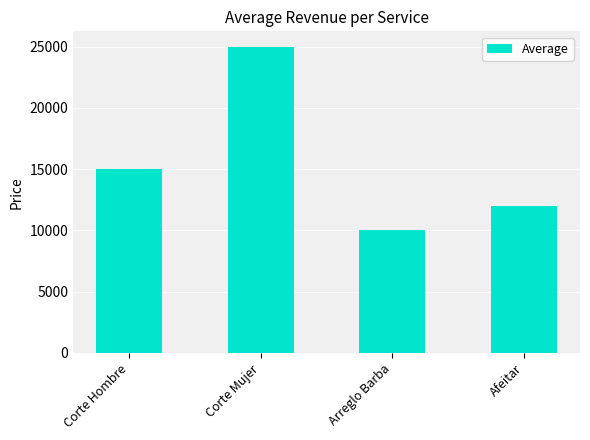

The chart shows a value of 13586 at Arreglo Barba. True or false?

False